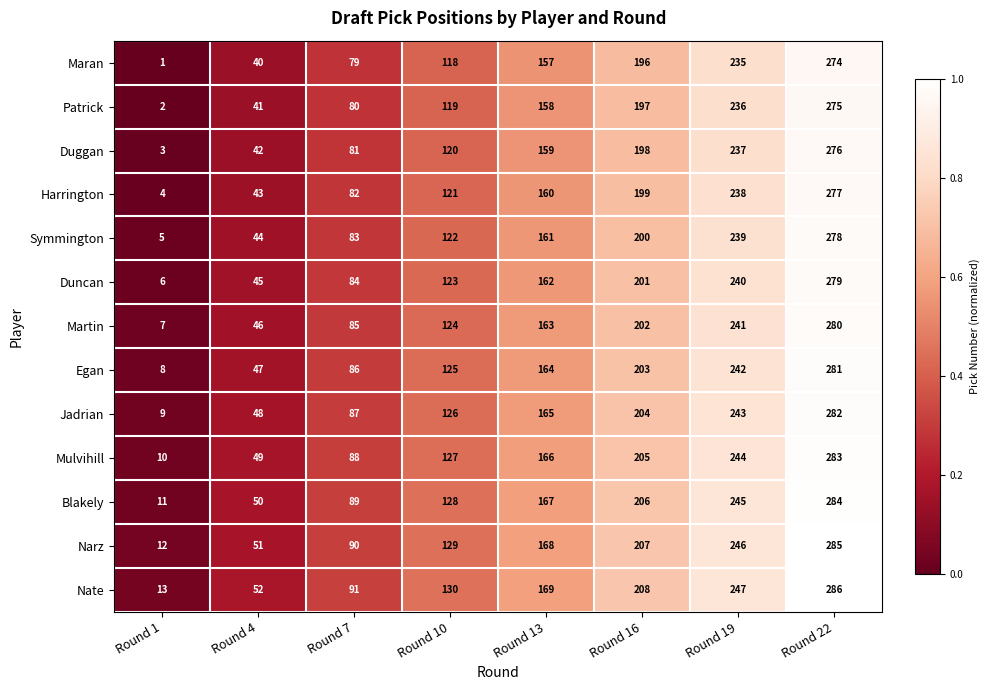

Which label corresponds to the smallest value in the chart?

Round 1